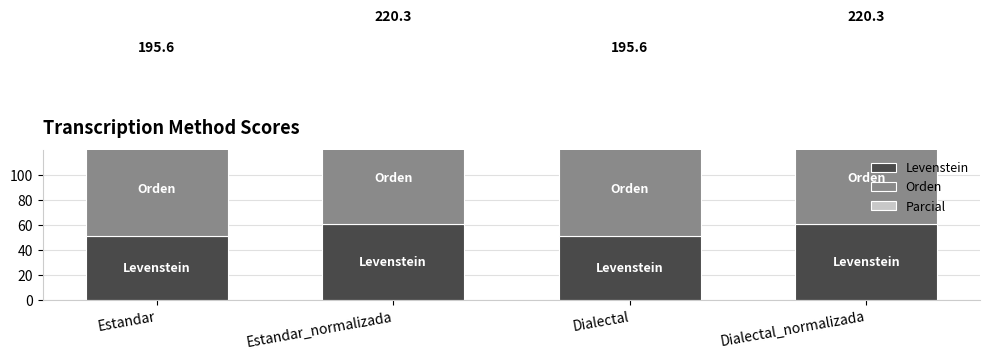

Rank the series by their maximum value, from highest to lowest.

Parcial, Orden, Levenstein